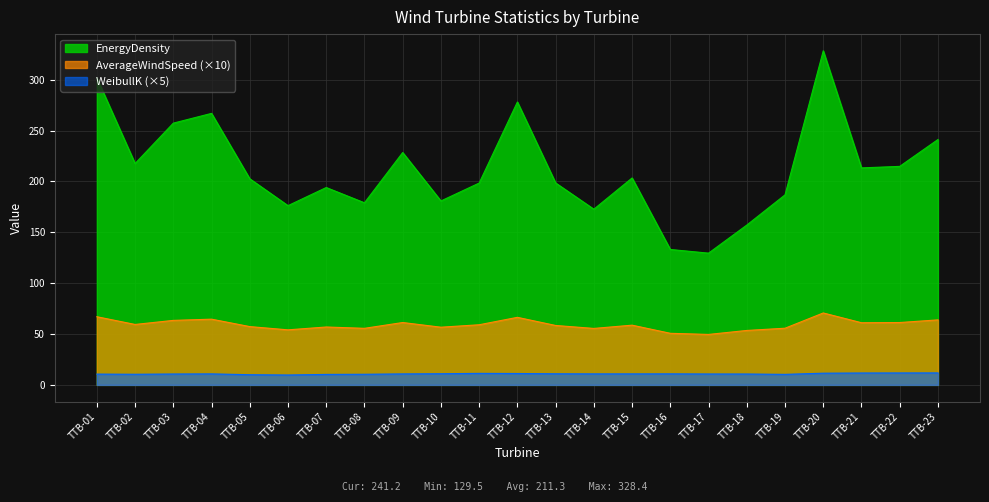

At which label does EnergyDensity first exceed 202?

TTB-01